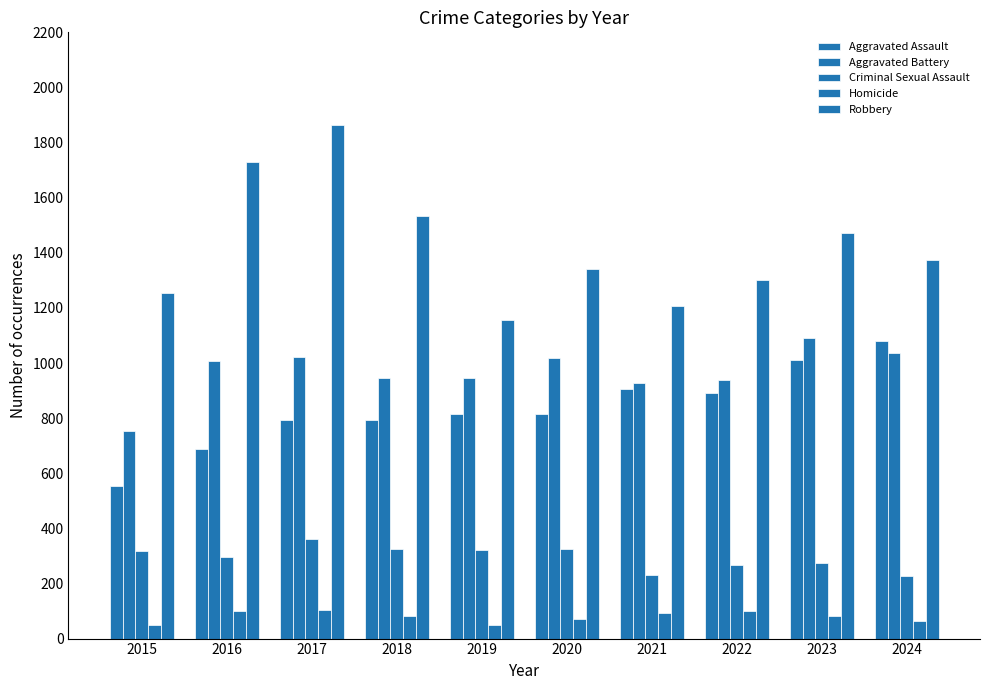

How many series are shown in this chart?

5